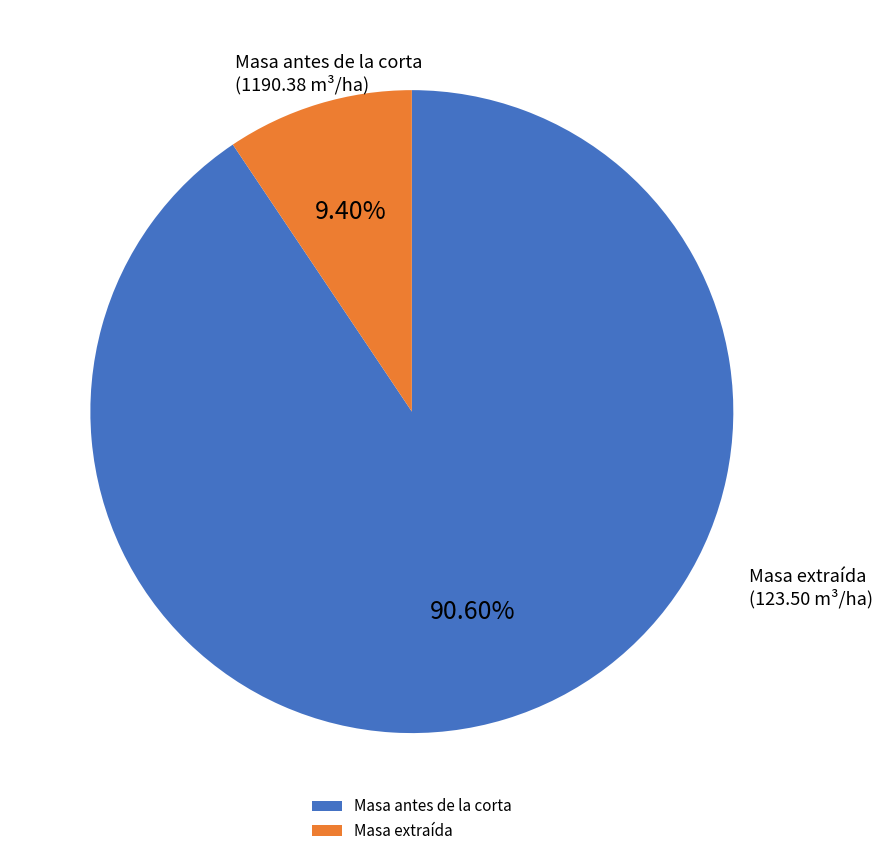

Rank the categories by value from highest to lowest.

Masa antes de la corta, Masa extraída